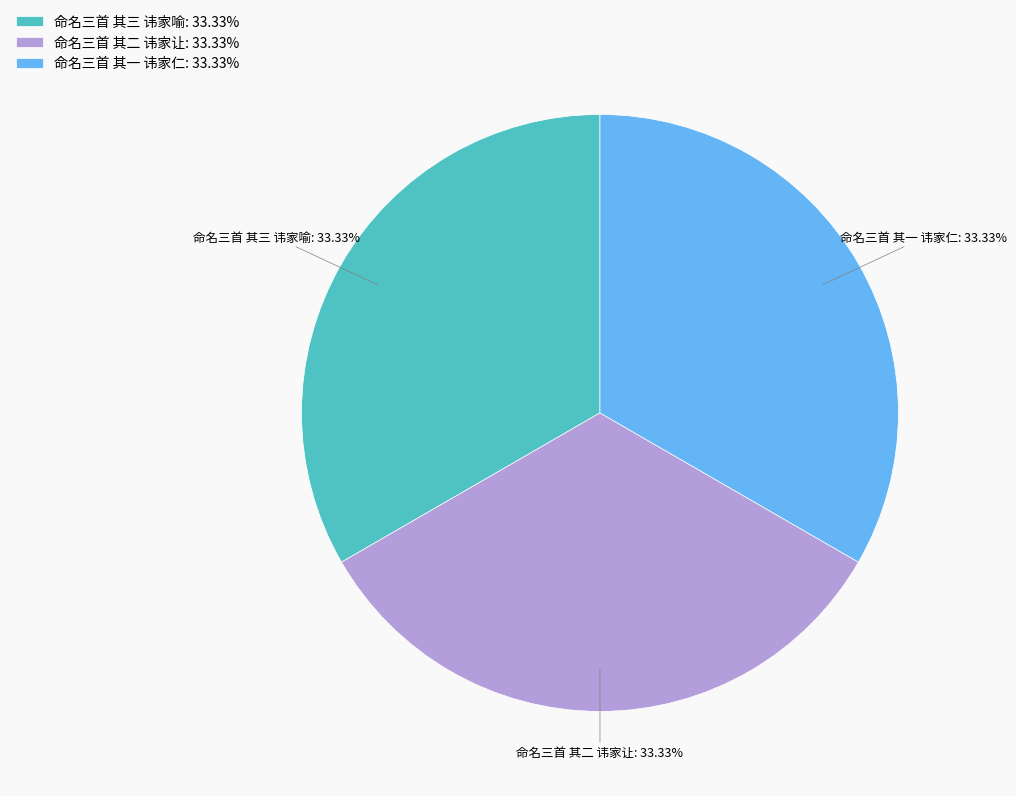

Approximately how many times larger is the value at 命名三首 其二 讳家让: 33.33% compared to 命名三首 其三 讳家喻: 33.33%?

1.0